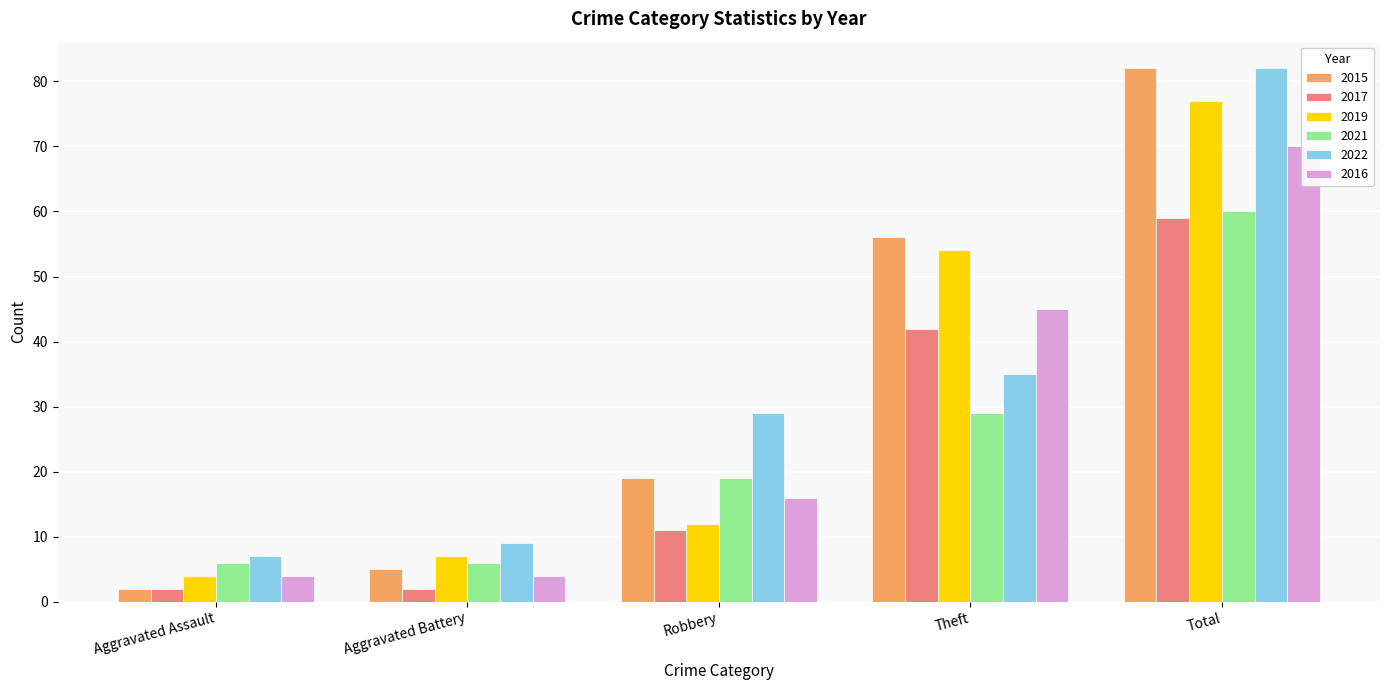

Where does the 2017 series first go above 11?

Theft